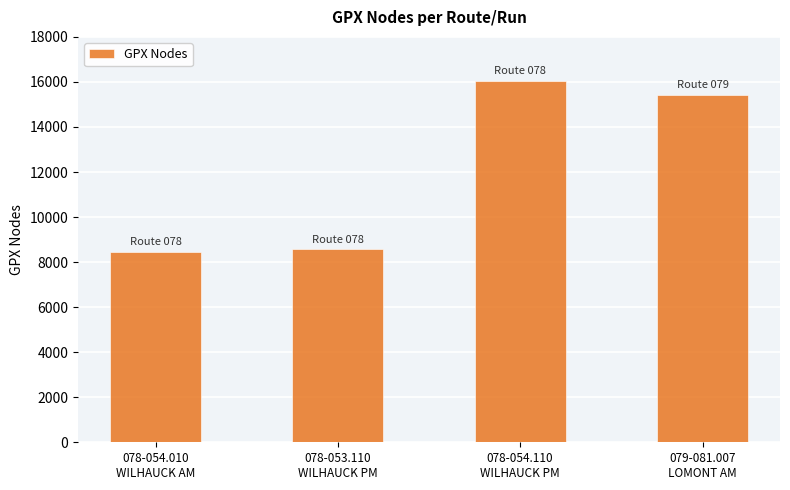

Where does the data first go above 15423?

078-054.110
WILHAUCK PM